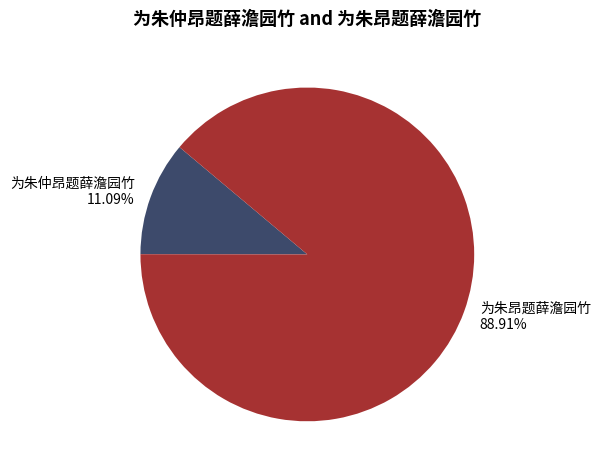

Is it true that 为朱昂题薛澹园竹 is 99% of the pie?

False